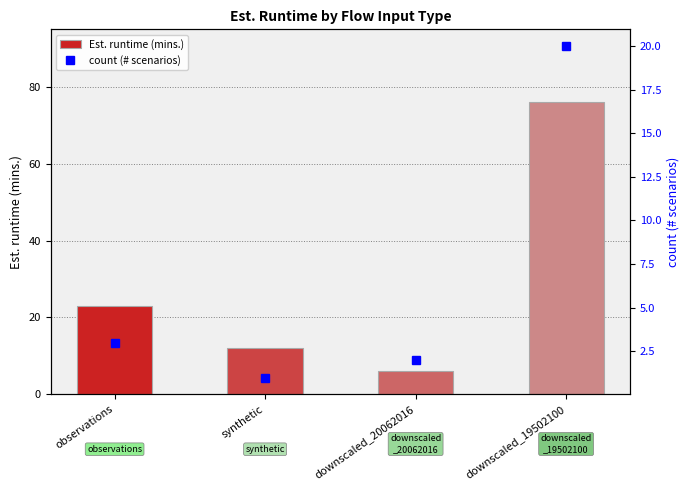

What is the sum of the count (# scenarios) values at downscaled_19502100 and observations?

23